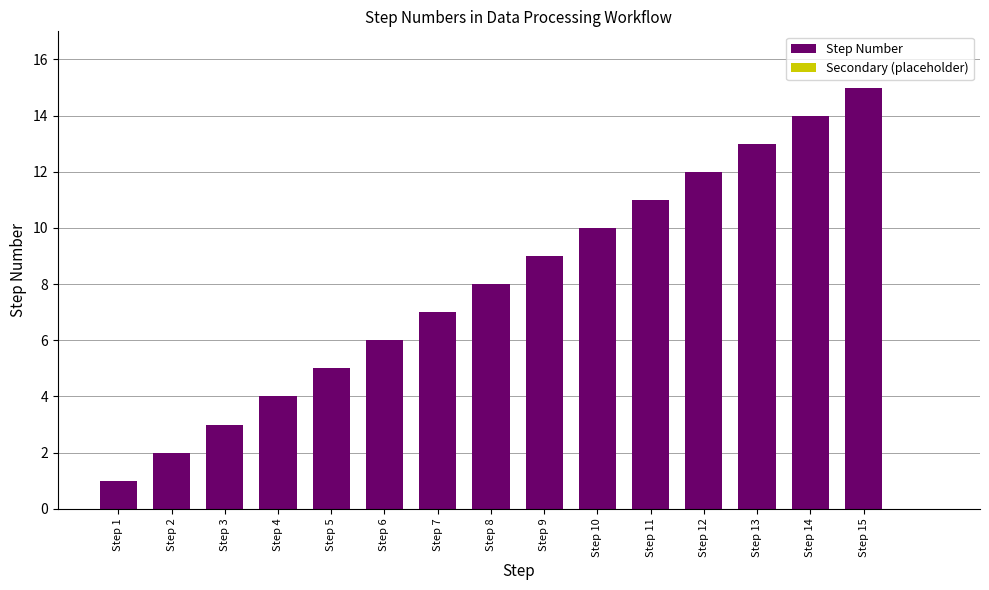

Which has a higher value, Step 9 or Step 4?

Step 9